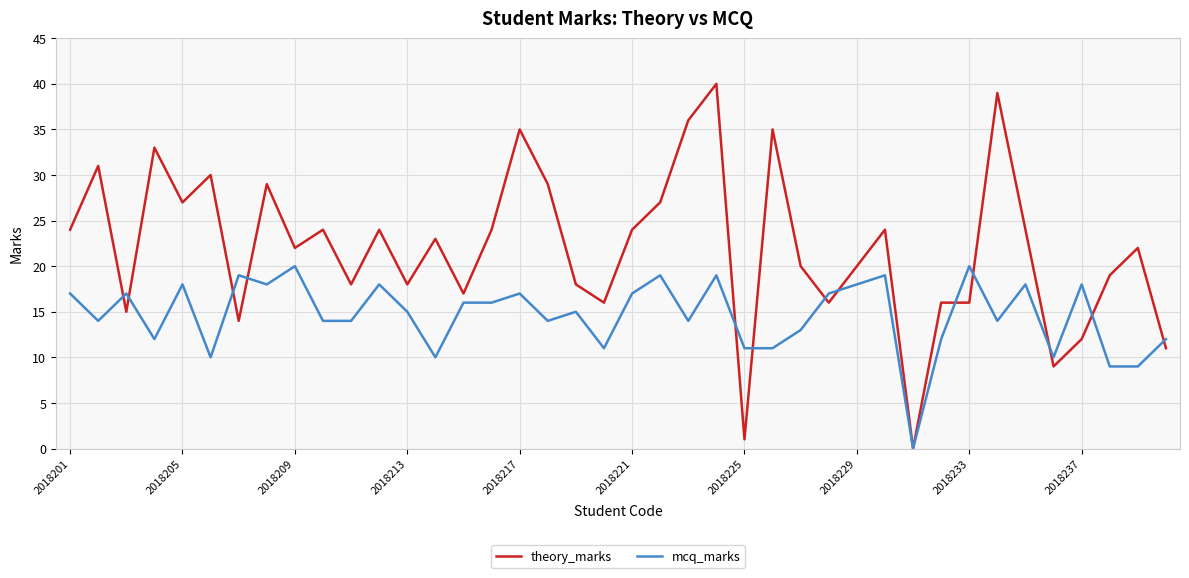

Which series has the largest total across all categories?

theory_marks